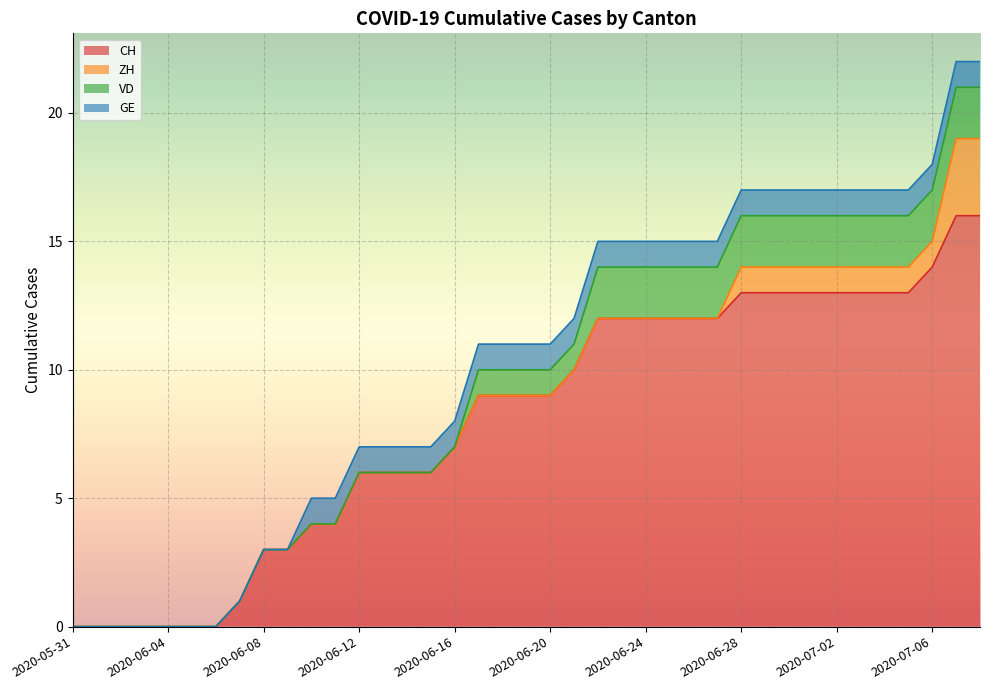

Reading right to left, extract all data points from this chart.

CH: 16	16	14	13	13	13	13	13	13	13	13	12	12	12	12	12	12	10	9	9	9	9	7	6	6	6	6	4	4	3	3	1	0	0	0	0	0	0	0
ZH: 3	3	1	1	1	1	1	1	1	1	1	0	0	0	0	0	0	0	0	0	0	0	0	0	0	0	0	0	0	0	0	0	0	0	0	0	0	0	0
VD: 2	2	2	2	2	2	2	2	2	2	2	2	2	2	2	2	2	1	1	1	1	1	0	0	0	0	0	0	0	0	0	0	0	0	0	0	0	0	0
GE: 1	1	1	1	1	1	1	1	1	1	1	1	1	1	1	1	1	1	1	1	1	1	1	1	1	1	1	1	1	0	0	0	0	0	0	0	0	0	0